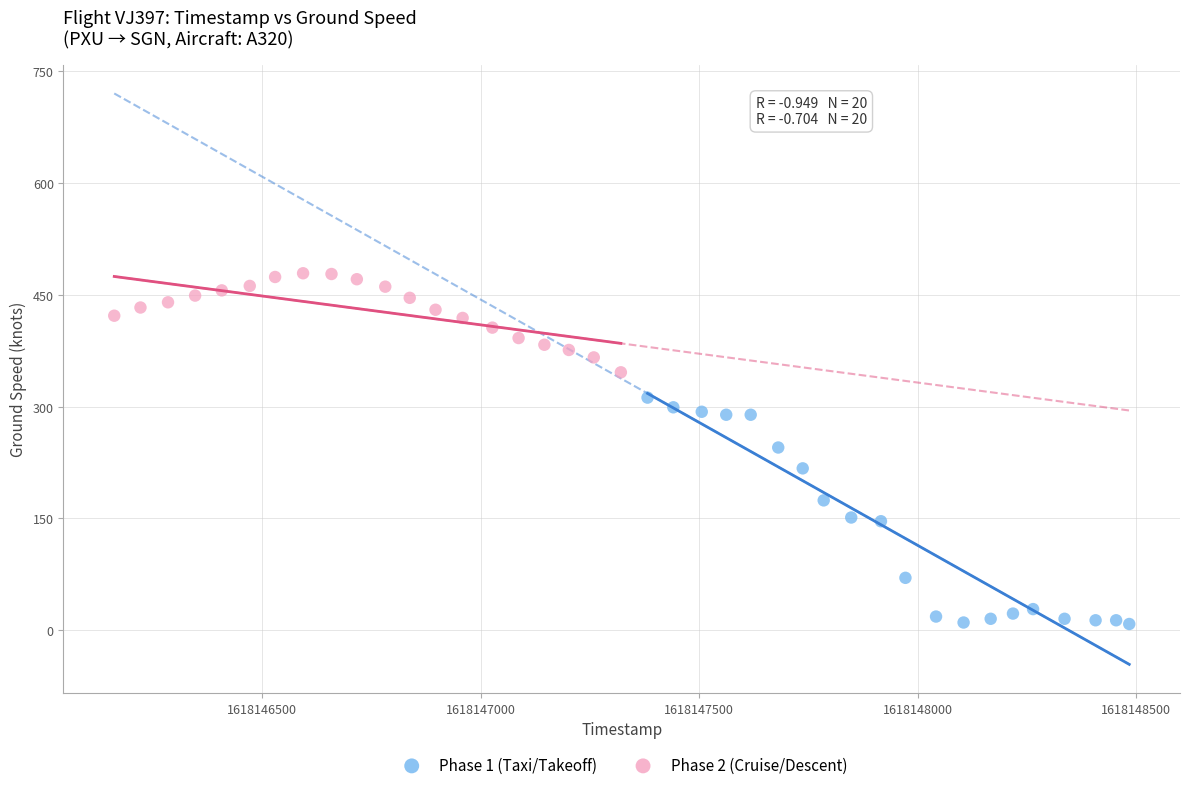

Which series reaches the minimum Y coordinate?

Phase 1 (Taxi/Takeoff)